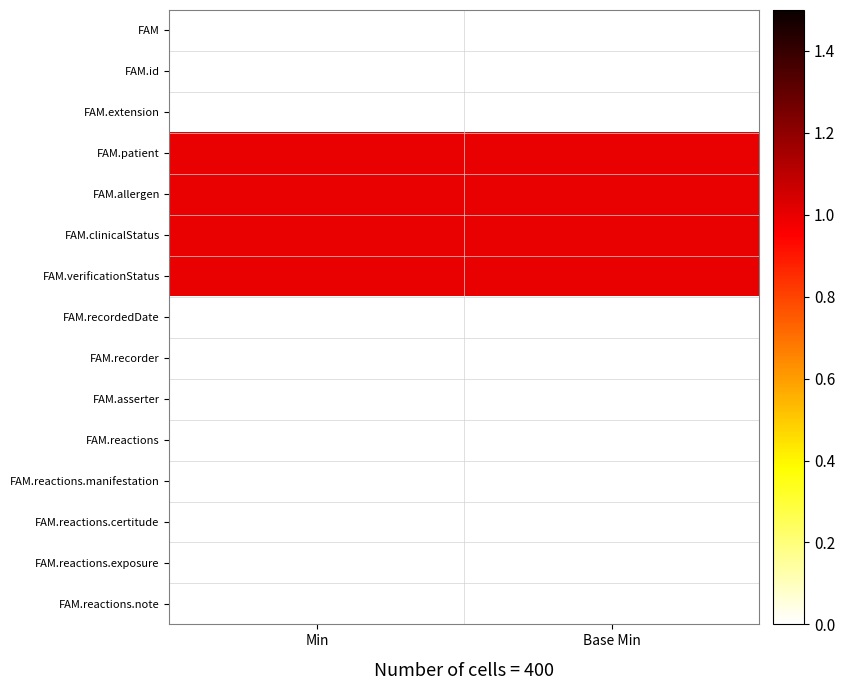

What is the total value across all series at Base Min?

4